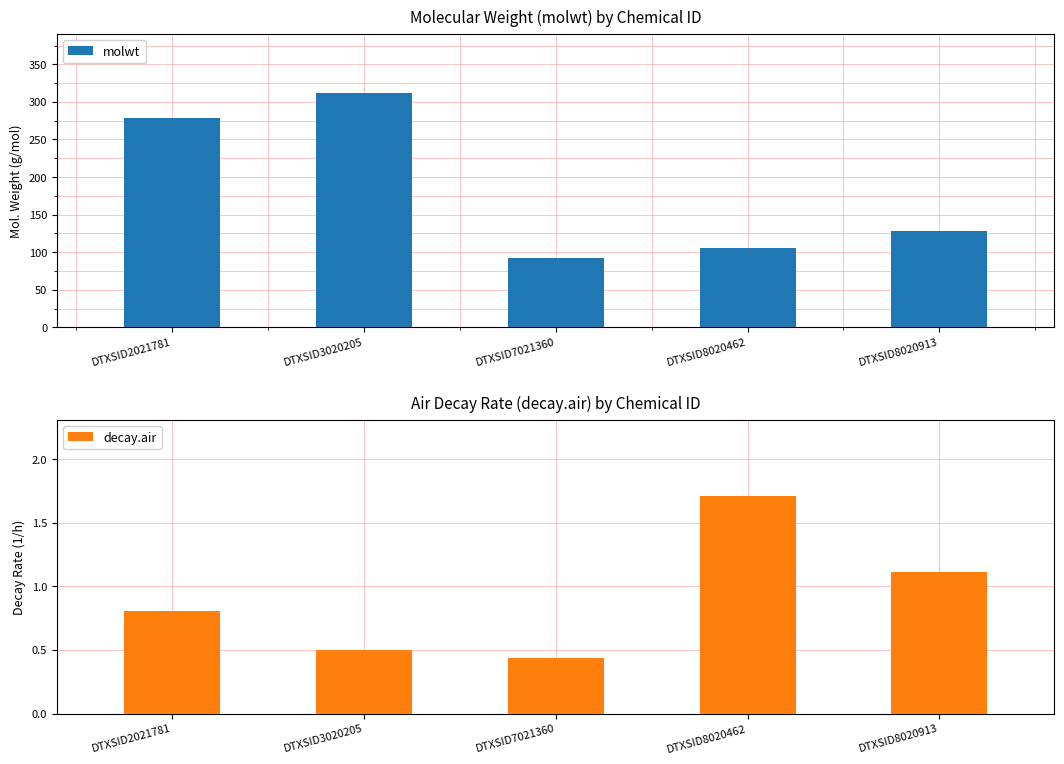

What are all the series names shown in the legend?

molwt, decay.air